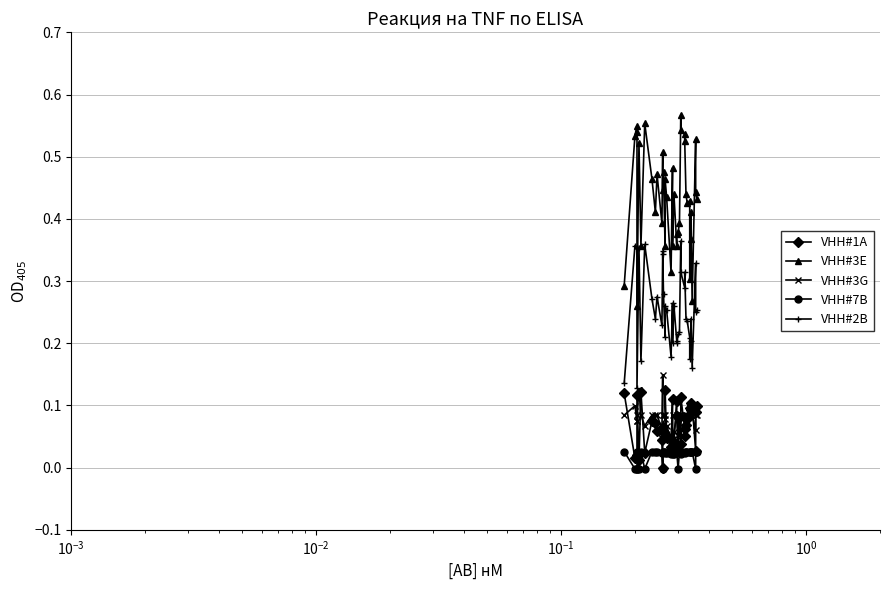

True or false: VHH#3G and VHH#3E intersect in this chart.

False